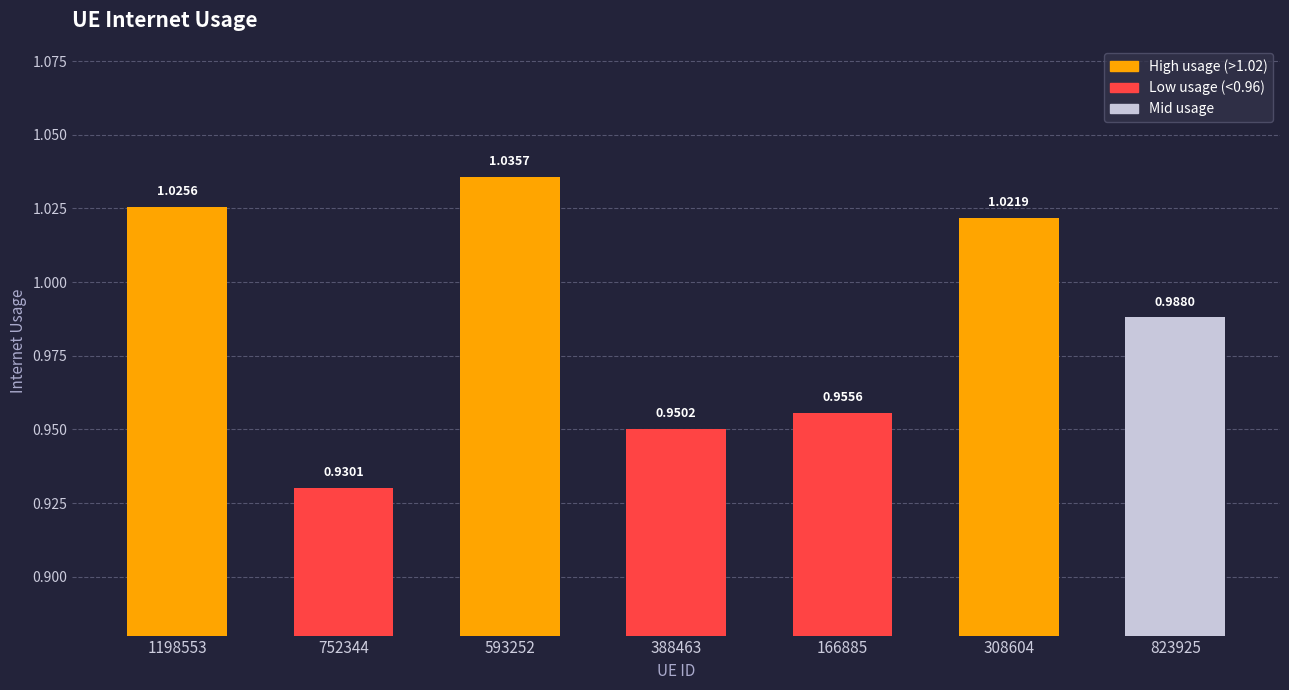

List the labels in order of value, largest first.

593252, 1198553, 308604, 823925, 166885, 388463, 752344